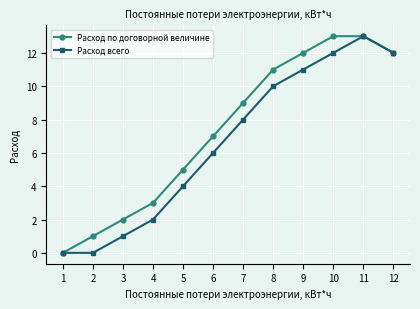

Which series has the largest total across all categories?

Расход по договорной величине